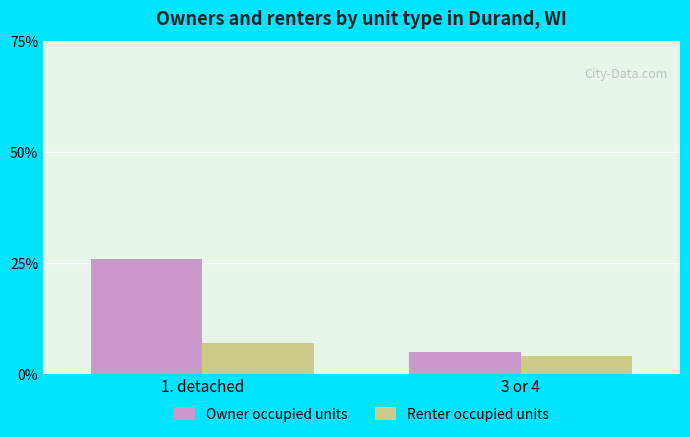

Reading right to left, transcribe all the data shown in this chart.

Owner occupied units: 3 or 4=5	1. detached=26
Renter occupied units: 3 or 4=4	1. detached=7